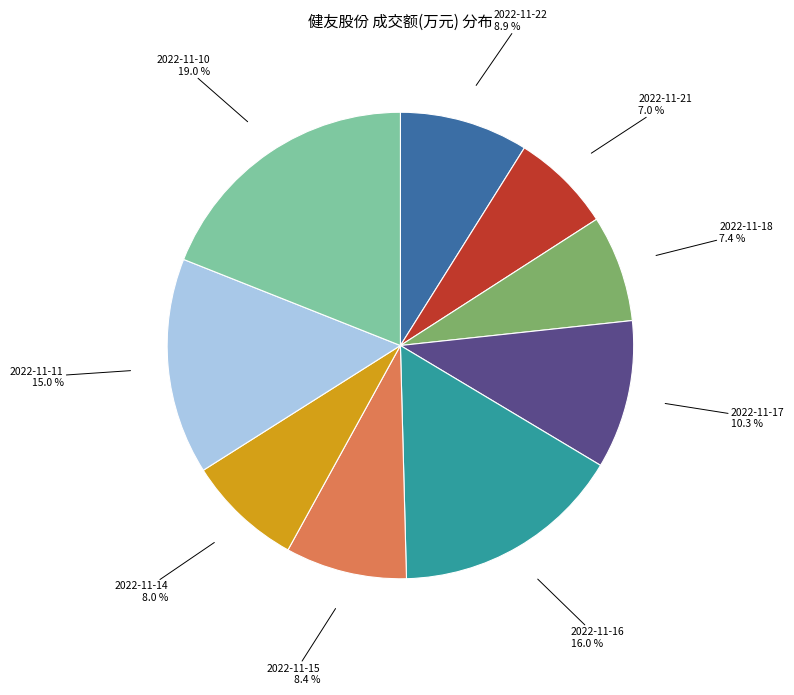

Does any single category account for the majority?

No